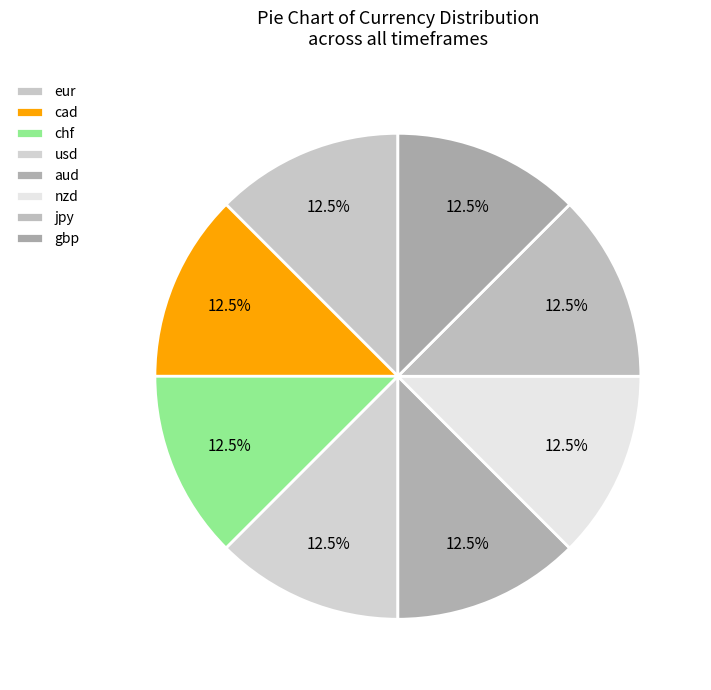

What is the smallest slice in the pie chart?

cad